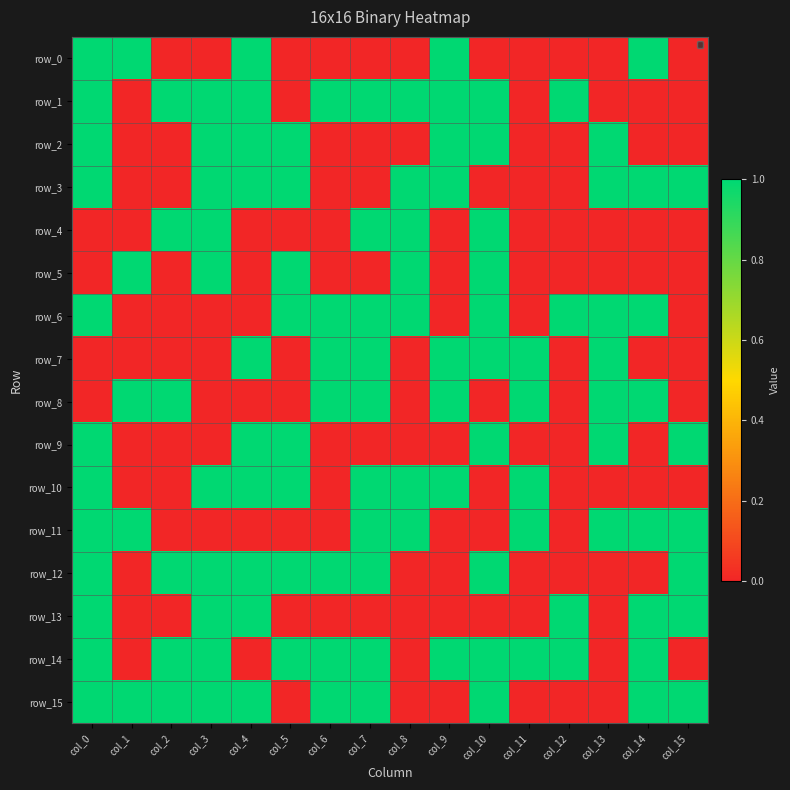

Reading right to left, what are all the values shown in this chart?

row_0: 0	1	0	0	0	0	1	0	0	0	0	1	0	0	1	1
row_1: 0	0	0	1	0	1	1	1	1	1	0	1	1	1	0	1
row_2: 0	0	1	0	0	1	1	0	0	0	1	1	1	0	0	1
row_3: 1	1	1	0	0	0	1	1	0	0	1	1	1	0	0	1
row_4: 0	0	0	0	0	1	0	1	1	0	0	0	1	1	0	0
row_5: 0	0	0	0	0	1	0	1	0	0	1	0	1	0	1	0
row_6: 0	1	1	1	0	1	0	1	1	1	1	0	0	0	0	1
row_7: 0	0	1	0	1	1	1	0	1	1	0	1	0	0	0	0
row_8: 0	1	1	0	1	0	1	0	1	1	0	0	0	1	1	0
row_9: 1	0	1	0	0	1	0	0	0	0	1	1	0	0	0	1
row_10: 0	0	0	0	1	0	1	1	1	0	1	1	1	0	0	1
row_11: 1	1	1	0	1	0	0	1	1	0	0	0	0	0	1	1
row_12: 1	0	0	0	0	1	0	0	1	1	1	1	1	1	0	1
row_13: 1	1	0	1	0	0	0	0	0	0	0	1	1	0	0	1
row_14: 0	1	0	1	1	1	1	0	1	1	1	0	1	1	0	1
row_15: 1	1	0	0	0	1	0	0	1	1	0	1	1	1	1	1